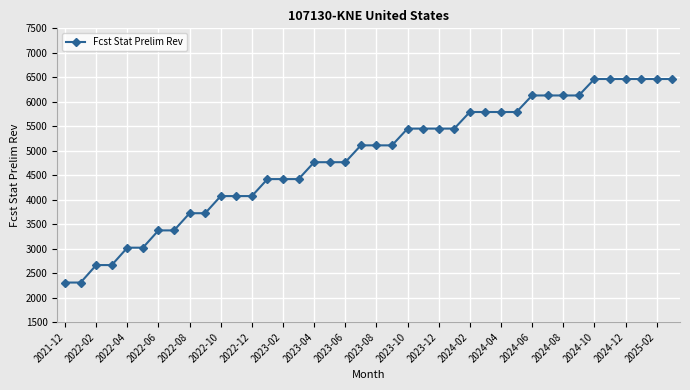

What is the difference between the second highest and second lowest values?

4157